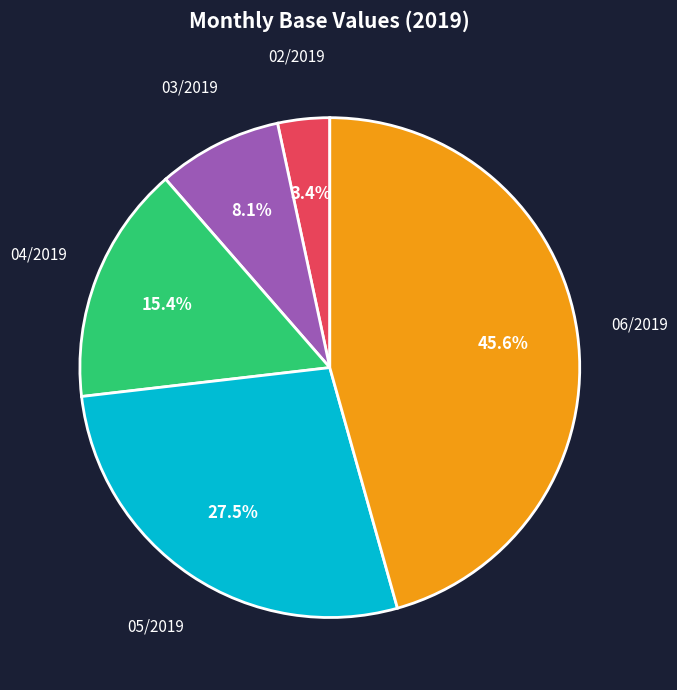

Approximately how many times larger is the value at 03/2019 compared to 05/2019?

0.3